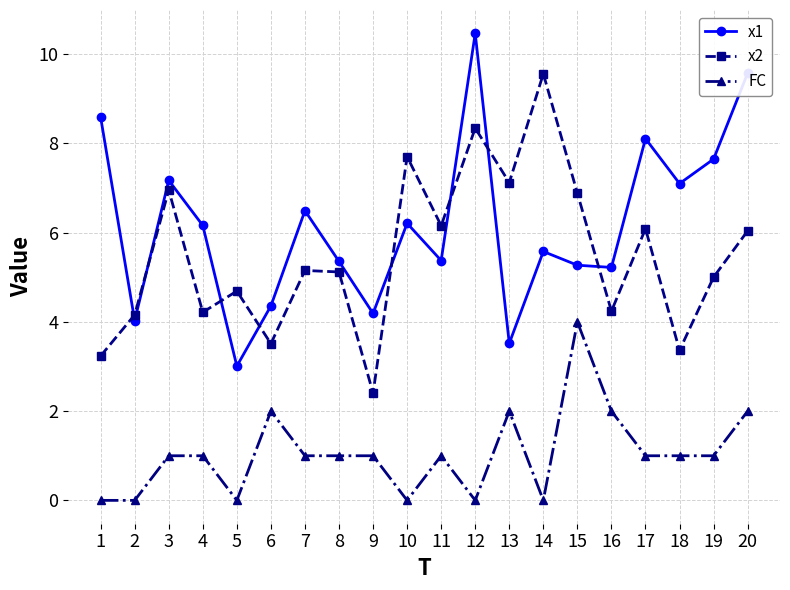

Is the value of x1 at 9 greater than the value of FC at 16?

Yes